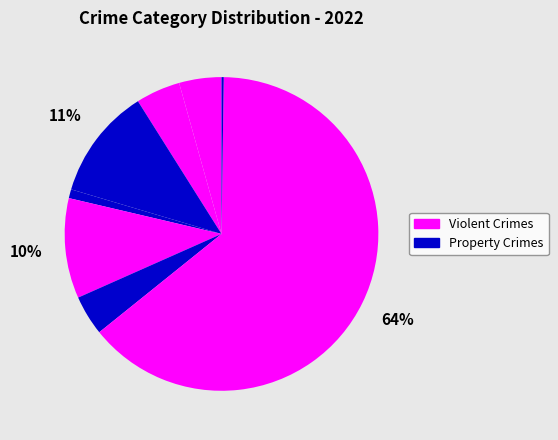

To the nearest percent, what is the average slice percentage?

12%